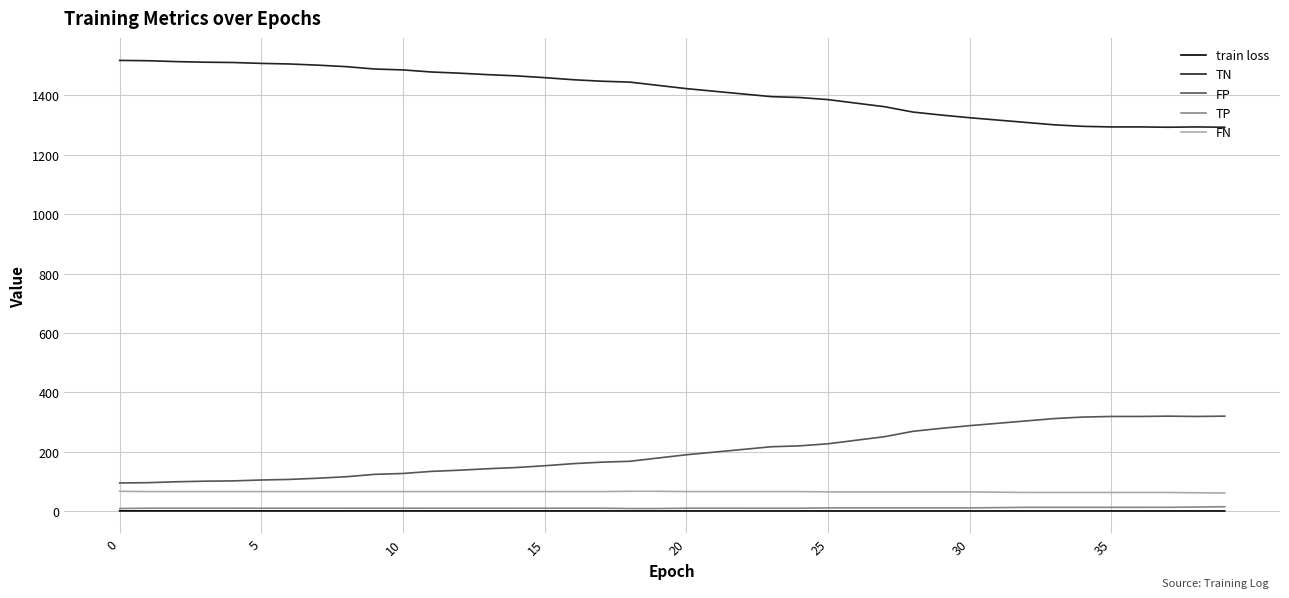

True or false: TN and TP cross at least once.

False